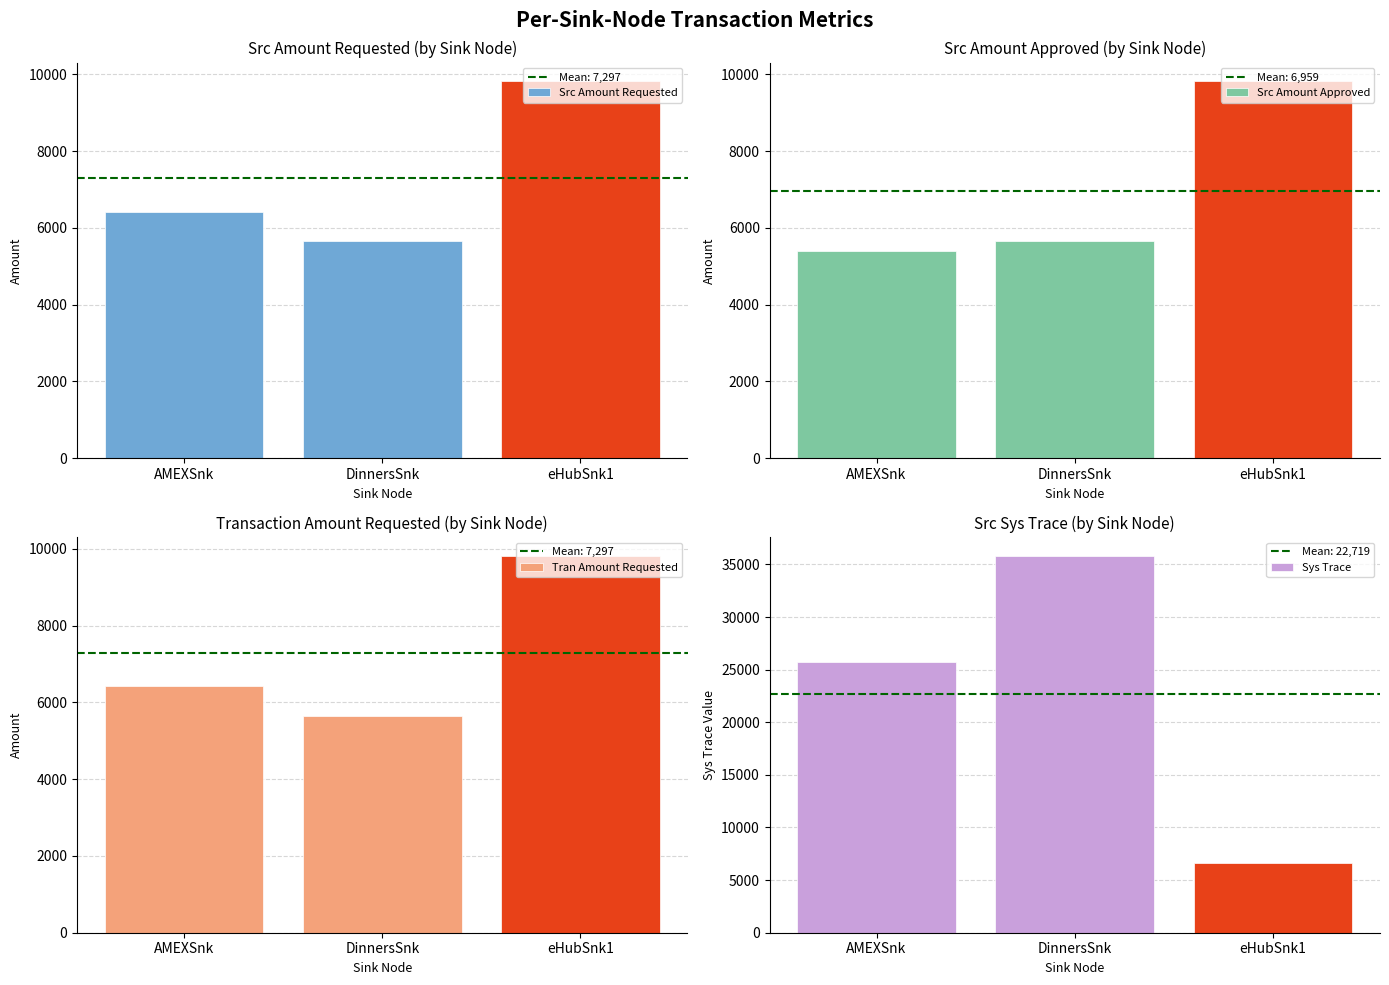

What is the difference between the maximum and minimum values in the Tran Amount Requested series?

4159.0